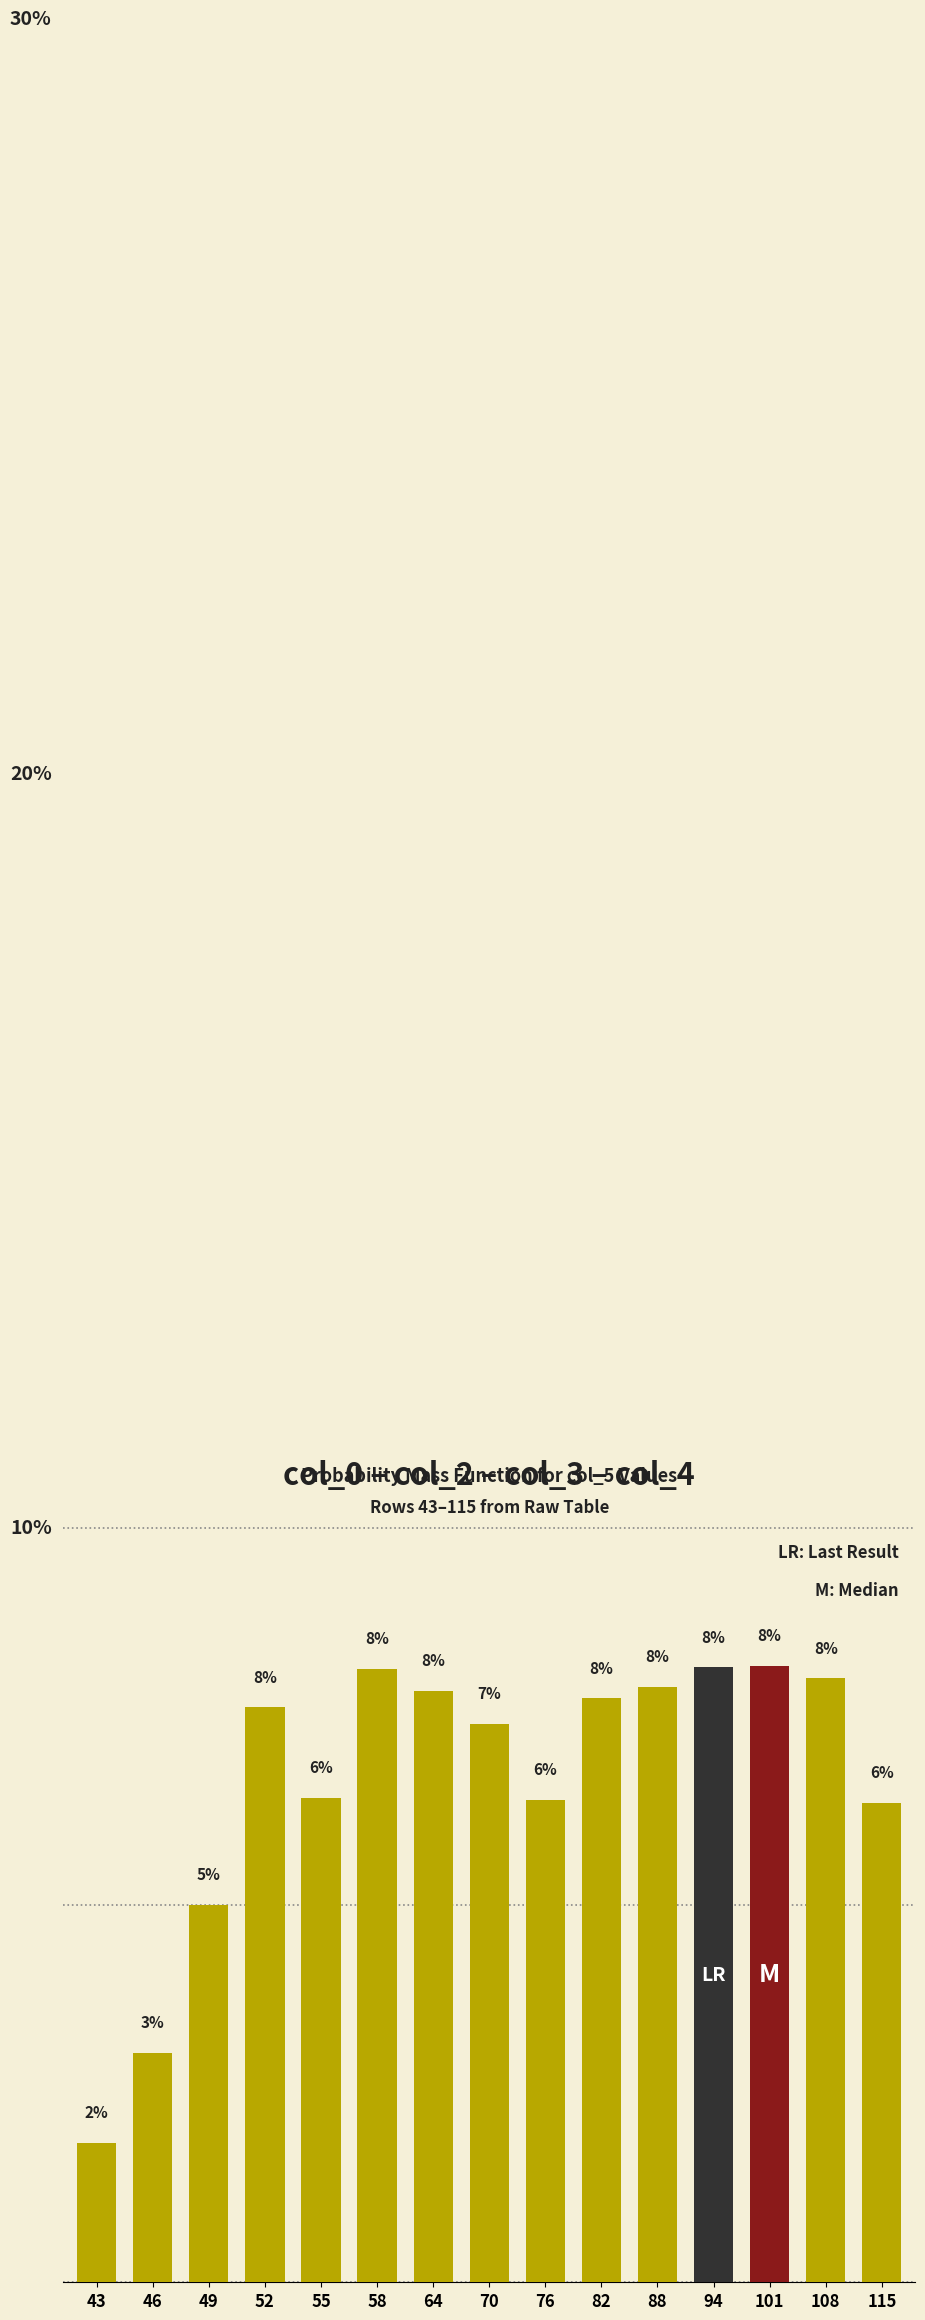

Reading left to right, extract all data points from this chart.

1.9	3.0	5.0	7.6	6.4	8.1	7.8	7.4	6.4	7.7	7.9	8.2	8.2	8.0	6.4